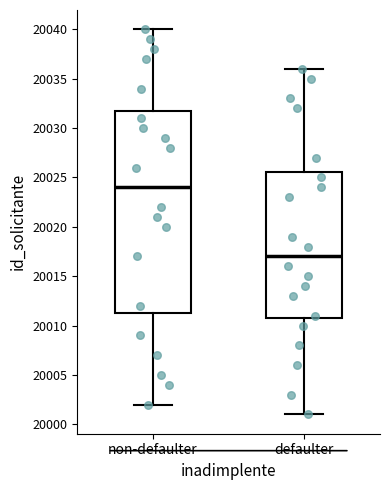

Reading left to right, transcribe this box plot: for each box, give where its median line is, the range the box spans, and where its two whiskers end, as read against the y-axis. The values are not printed on the chart, so give them approximately, as read against the axis.

non-defaulter: median 20024.0, box 20011.5 to 20032.0, whiskers 20002.0 to 20040.0
defaulter: median 20017.0, box 20011.0 to 20025.5, whiskers 20001.0 to 20036.0